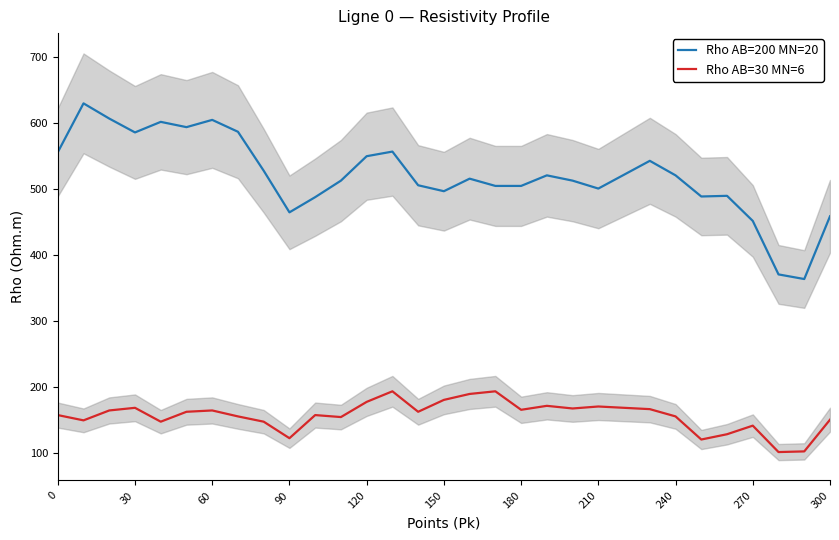

The value of Rho AB=30 MN=6 at 0 is 158. True or false?

True